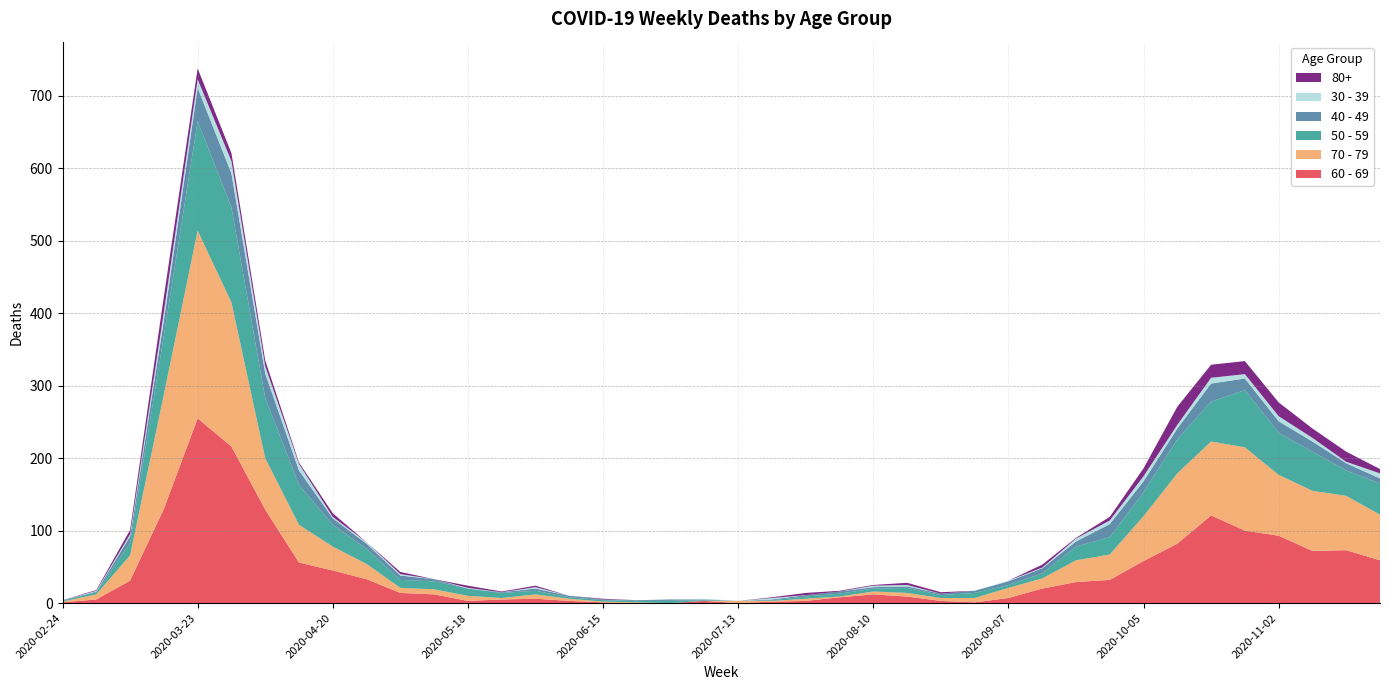

Reading left to right, list all the values displayed in this chart.

60 - 69: 1	5	31	130	255	216	129	56	45	33	14	12	3	5	6	3	1	0	0	3	0	2	3	8	12	9	3	1	7	20	29	32	58	82	121	100	93	72	73	59
70 - 79: 1	7	35	158	259	199	71	52	33	21	7	7	7	2	6	3	1	1	0	0	3	1	3	1	4	5	4	6	14	14	30	35	62	97	102	115	84	83	75	63
50 - 59: 1	3	17	81	151	131	83	55	30	21	11	11	10	7	5	2	2	2	3	1	0	1	3	4	4	7	4	7	4	7	19	24	33	47	55	79	58	54	35	43
40 - 49: 1	1	9	21	46	47	34	20	9	7	6	3	0	1	3	2	1	1	2	1	0	1	2	3	2	2	2	3	5	7	7	18	15	15	25	16	16	14	10	7
30 - 39: 0	1	3	12	12	17	10	9	2	2	2	0	1	0	2	0	0	0	0	1	0	2	0	0	2	2	0	0	1	1	4	5	7	5	8	6	7	5	2	7
80+: 0	1	6	21	15	11	8	2	5	0	3	0	3	1	2	0	1	0	0	0	0	1	3	1	1	3	2	0	0	4	1	5	11	25	18	18	19	13	14	6